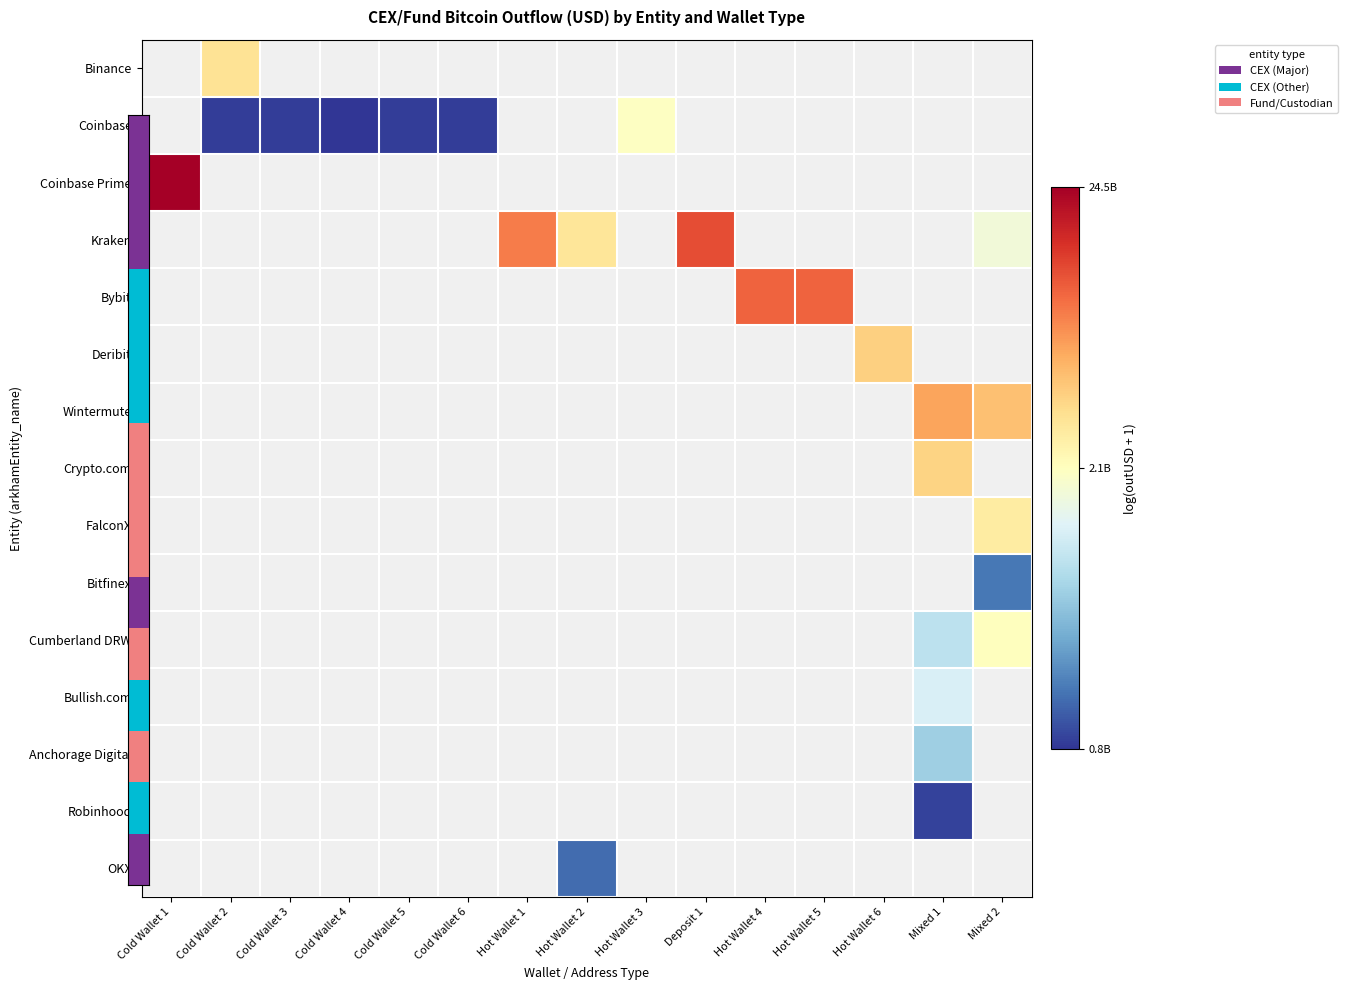

Between Hot Wallet 1 and Cold Wallet 2, which is larger?

Cold Wallet 2